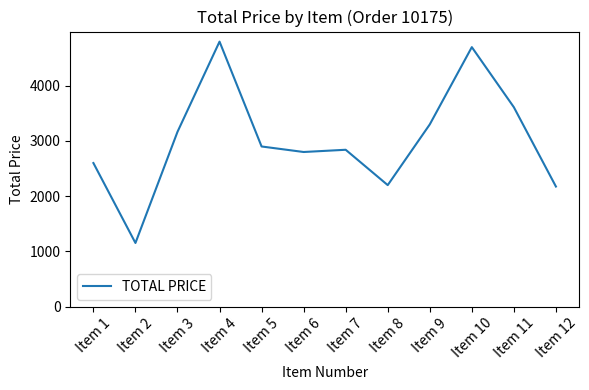

Where is the data nearest to the value 2975?

Item 5